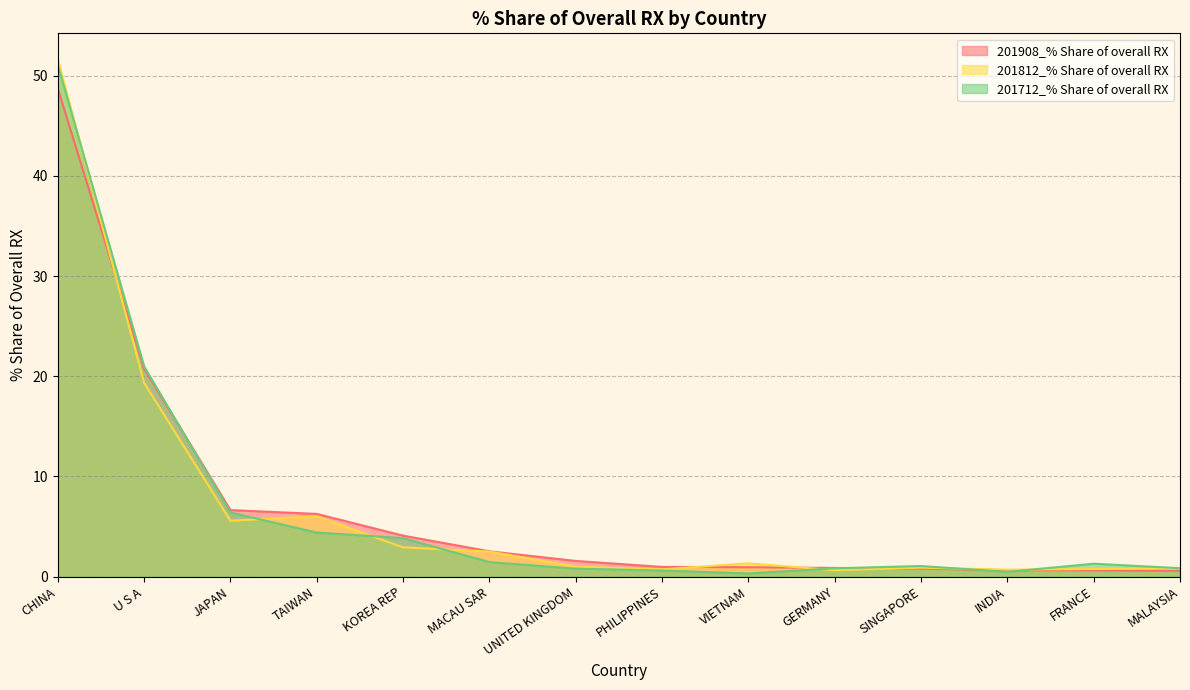

What is the sum of all 201908_% Share of overall RX values?

96.0